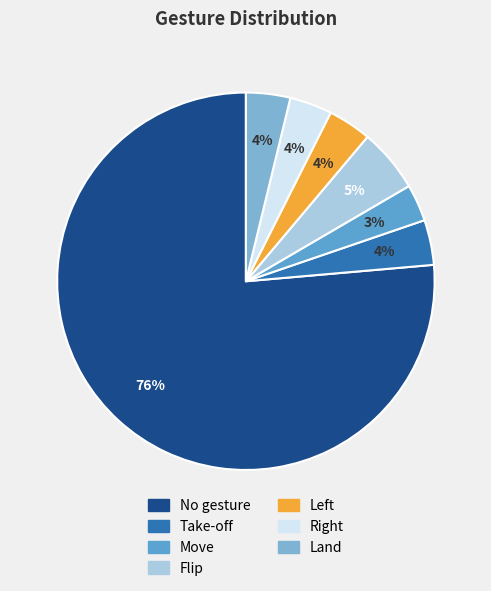

Is there a majority slice in this chart?

Yes